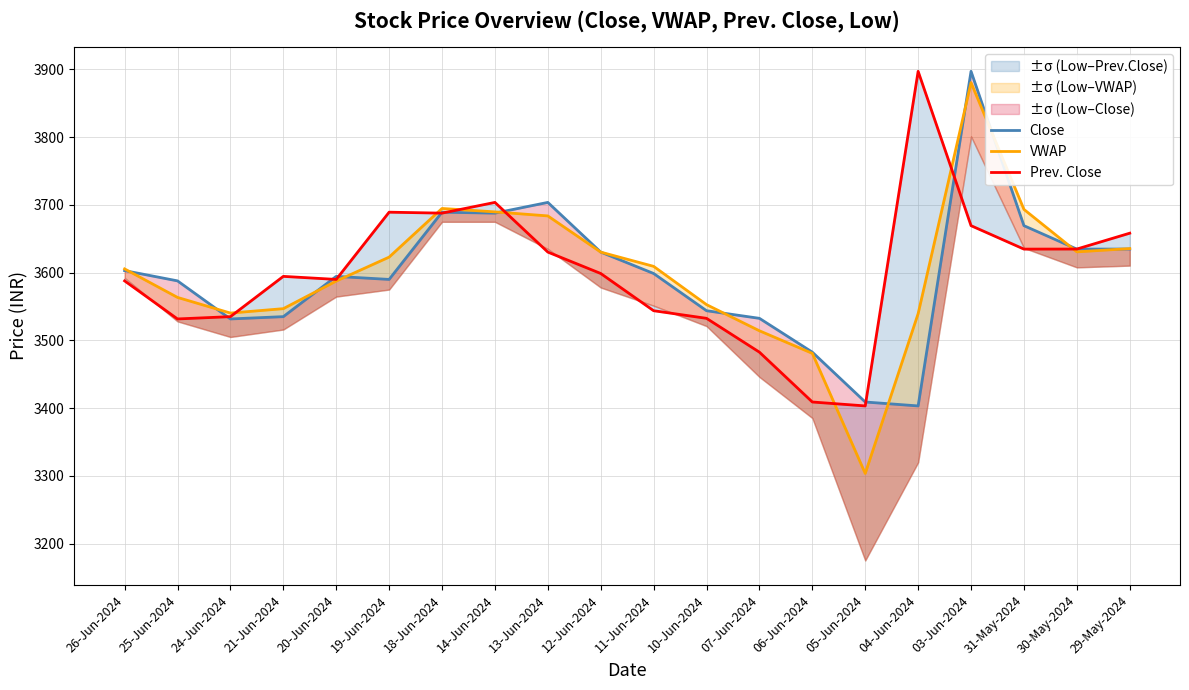

Reading left to right, extract all data points from this chart.

Close: 3602.9	3587.8	3531.6	3535.0	3594.4	3589.9	3689.2	3687.8	3703.7	3630.3	3598.7	3543.8	3532.5	3482.6	3409.0	3403.2	3897.2	3669.3	3634.7	3634.8
VWAP: 3605.5	3563.4	3540.3	3546.8	3587.5	3622.9	3694.7	3689.7	3683.7	3630.3	3609.2	3552.7	3514.1	3480.8	3303.5	3539.4	3880.4	3693.3	3630.6	3635.5
Prev. Close: 3587.8	3531.6	3535.0	3594.4	3589.9	3689.2	3687.8	3703.7	3630.3	3598.7	3543.8	3532.5	3482.6	3409.0	3403.2	3897.2	3669.3	3634.7	3634.8	3658.2